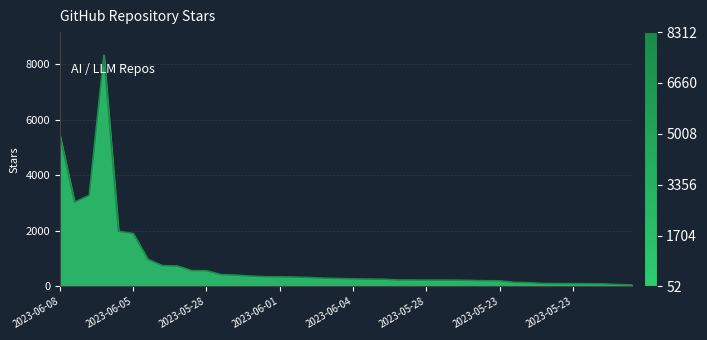

What is the difference between the maximum and minimum values?

8260